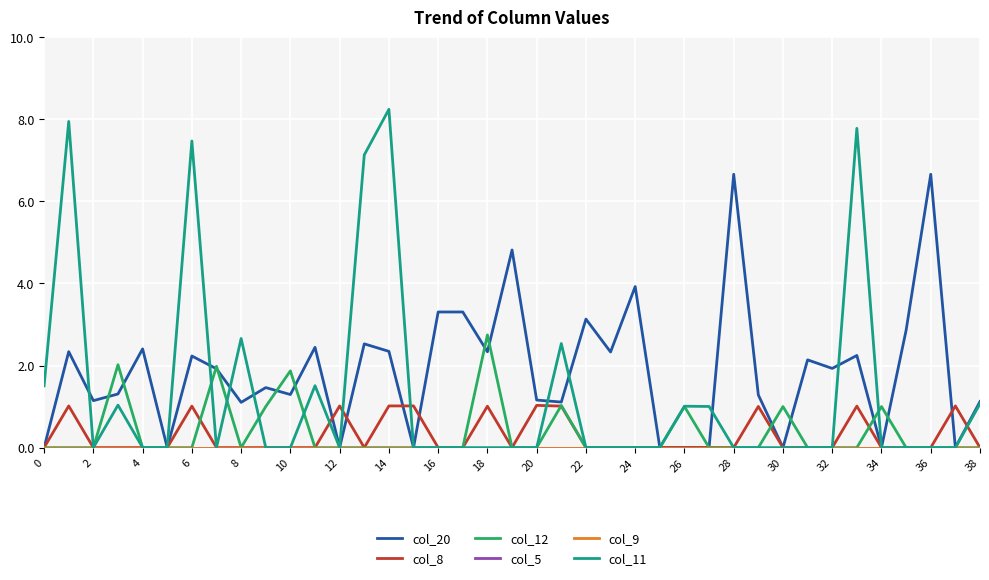

Is this an area chart (filled region under the line)?

No